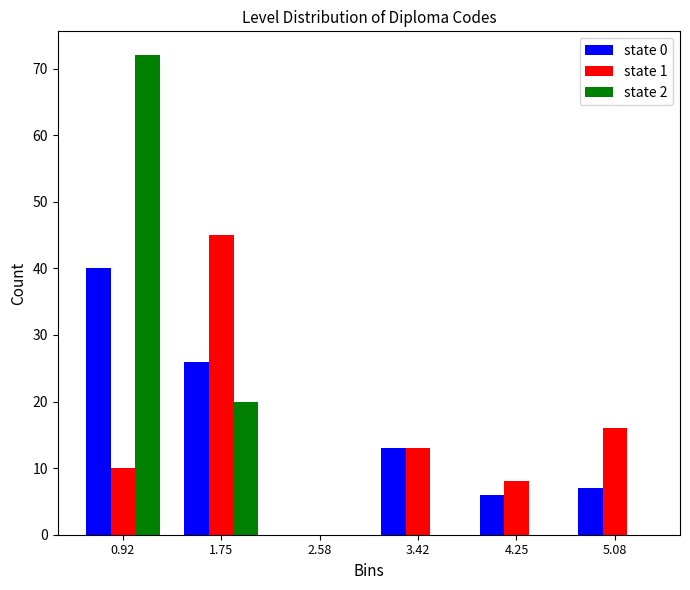

Reading left to right, transcribe this chart: for each range on the x-axis, give the height of each series' bar. Neither the bar edges nor the heights are printed on the chart, so give them approximately, as read against the axes.

0.5 to 1.3: state 0=40	state 1=10	state 2=72
1.3 to 2.2: state 0=26	state 1=45	state 2=20
2.2 to 3.0: state 0=0	state 1=0	state 2=0
3.0 to 3.8: state 0=13	state 1=13	state 2=0
3.8 to 4.7: state 0=6	state 1=8	state 2=0
4.7 to 5.5: state 0=7	state 1=16	state 2=0